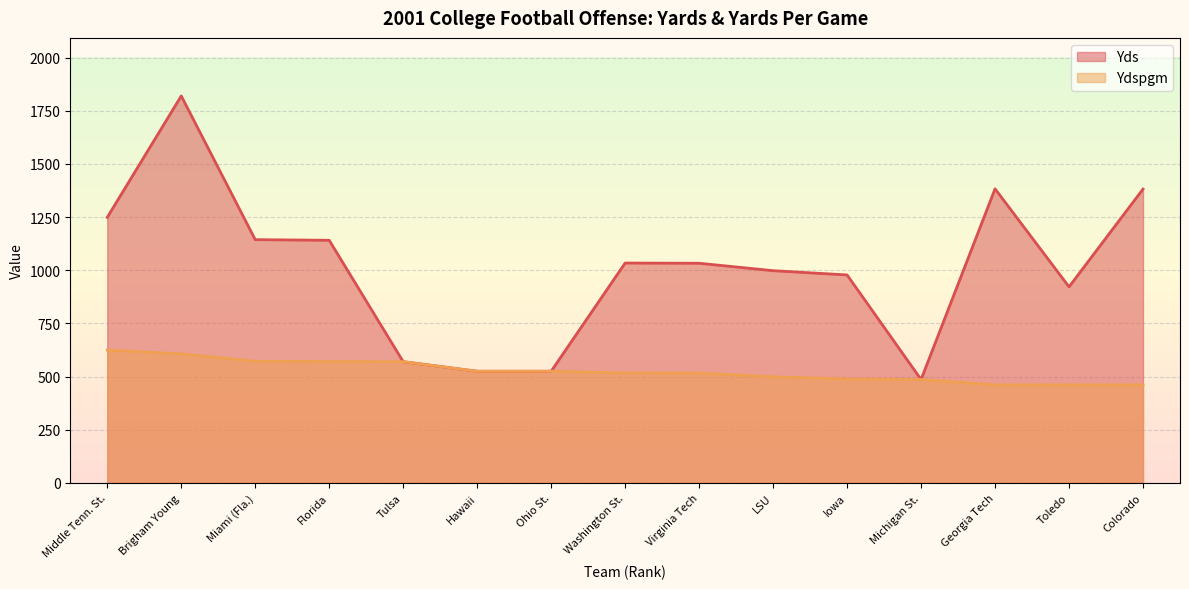

Reading left to right, list all the values displayed in this chart.

Yds: Middle Tenn. St.=1249.0	Brigham Young=1820.0	Miami (Fla.)=1144.0	Florida=1141.0	Tulsa=570.0	Hawaii=525.0	Ohio St.=525.0	Washington St.=1034.0	Virginia Tech=1033.0	LSU=998.0	Iowa=978.0	Michigan St.=486.0	Georgia Tech=1383.0	Toledo=922.0	Colorado=1382.0
Ydspgm: Middle Tenn. St.=624.5	Brigham Young=606.7	Miami (Fla.)=572.0	Florida=570.5	Tulsa=570.0	Hawaii=525.0	Ohio St.=525.0	Washington St.=517.0	Virginia Tech=516.5	LSU=499.0	Iowa=489.0	Michigan St.=486.0	Georgia Tech=461.0	Toledo=461.0	Colorado=460.7